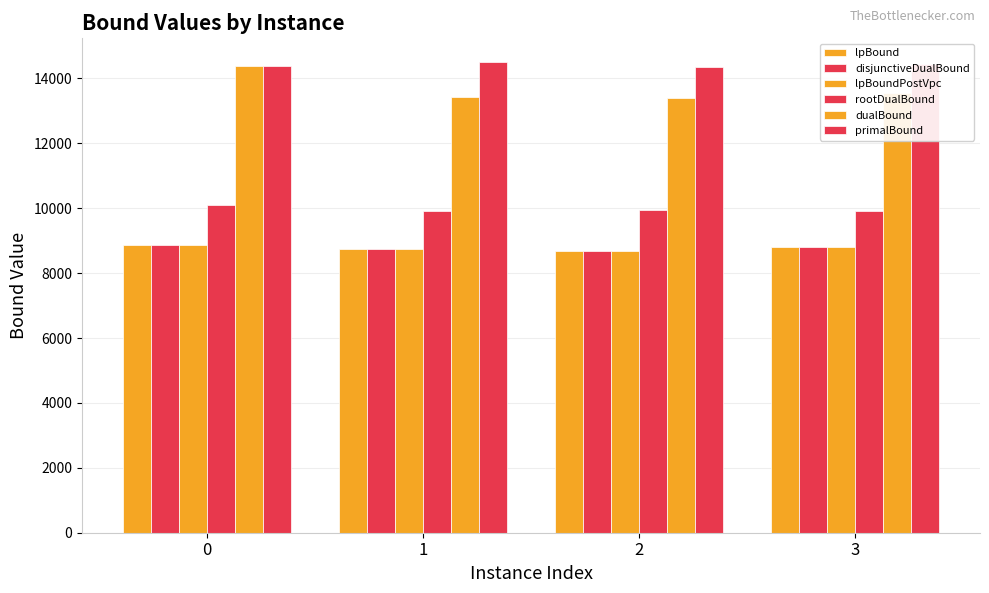

How many data points in dualBound are less than 13564?

2